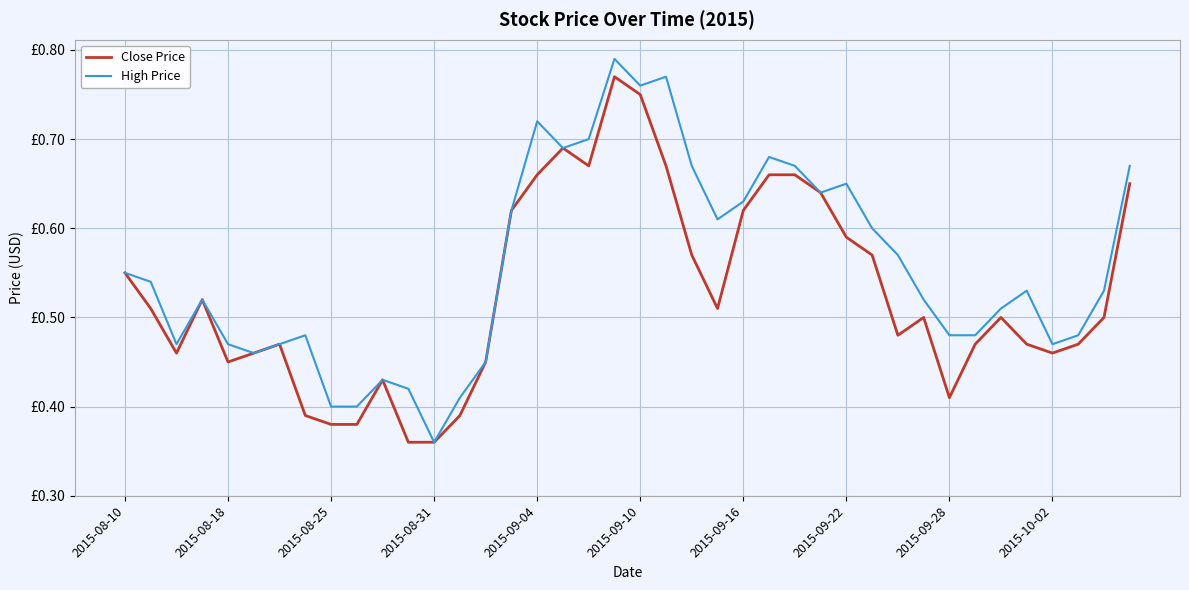

What are all the series names shown in the legend?

Close Price, High Price